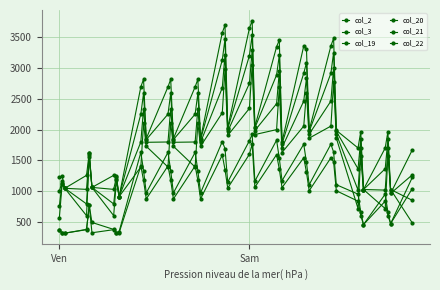

Is this an area chart (filled region under the line)?

No